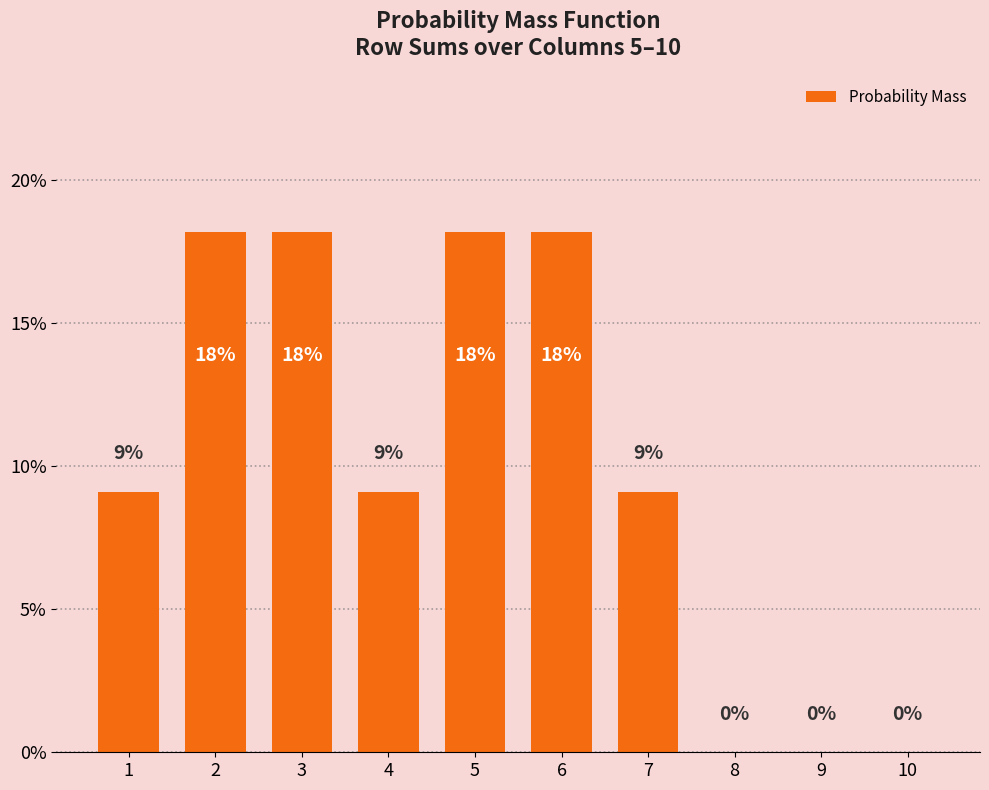

Reading left to right, extract all data points from this chart.

0.1	0.2	0.2	0.1	0.2	0.2	0.1	0.0	0.0	0.0